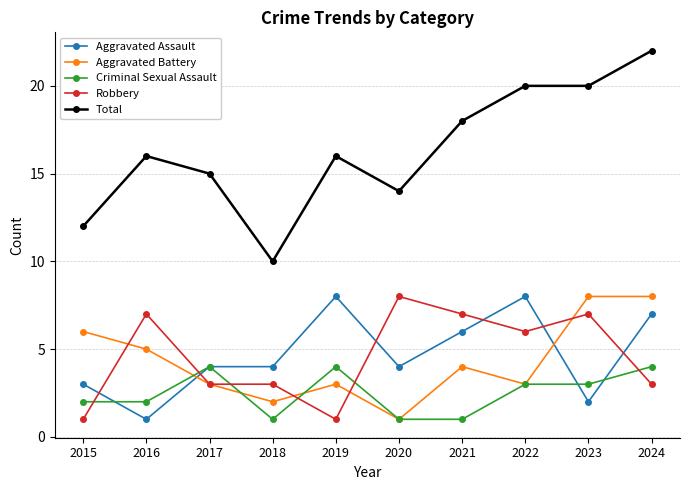

Rank the series at 2023 from highest to lowest value.

Total, Aggravated Battery, Robbery, Criminal Sexual Assault, Aggravated Assault